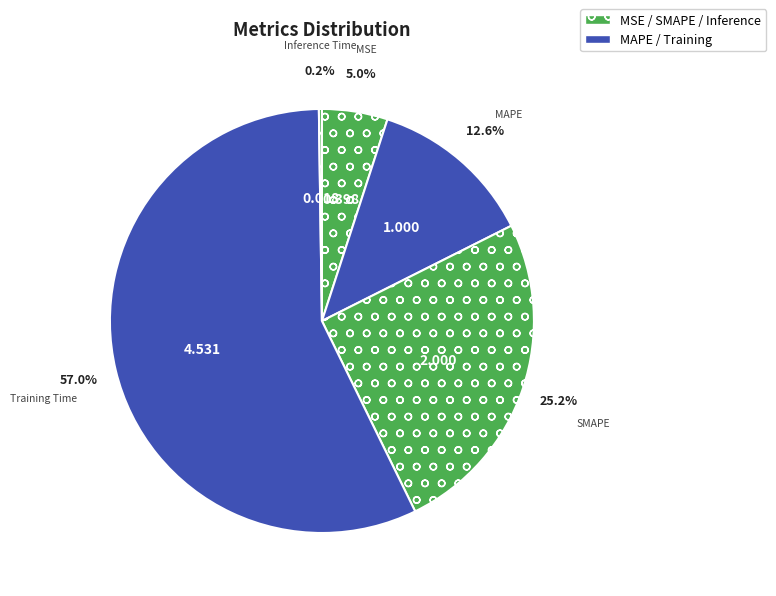

Count the number of slices in the pie.

5